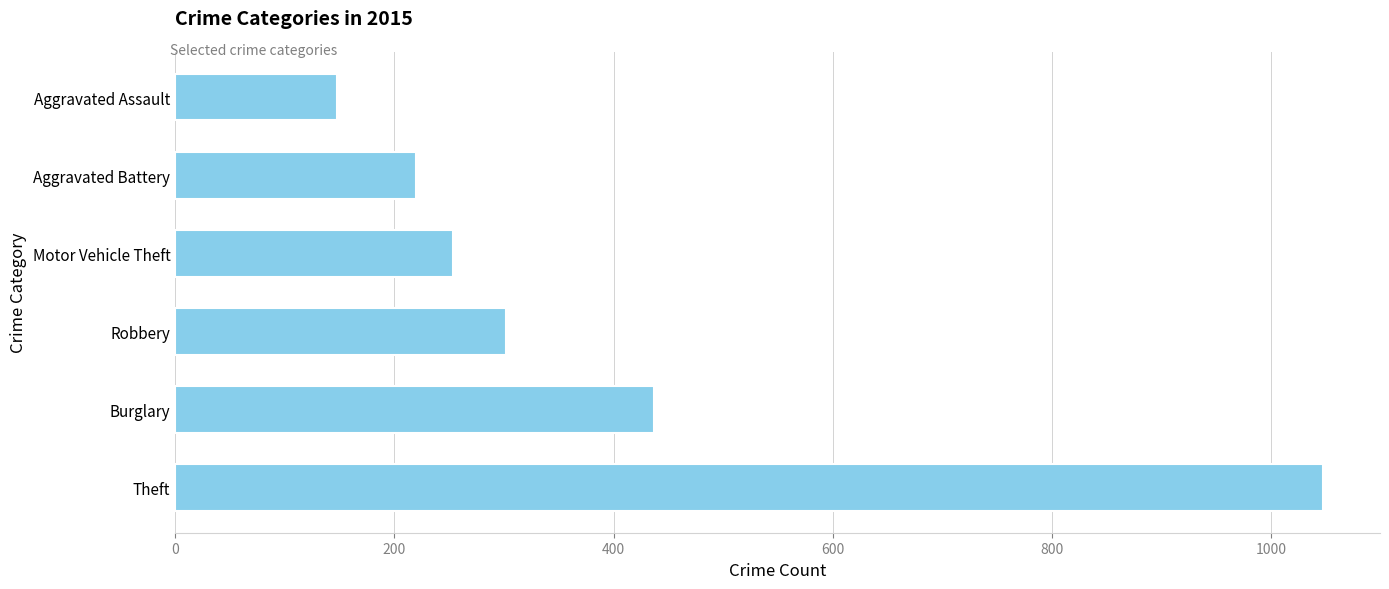

The value at Burglary is 437. True or false?

True